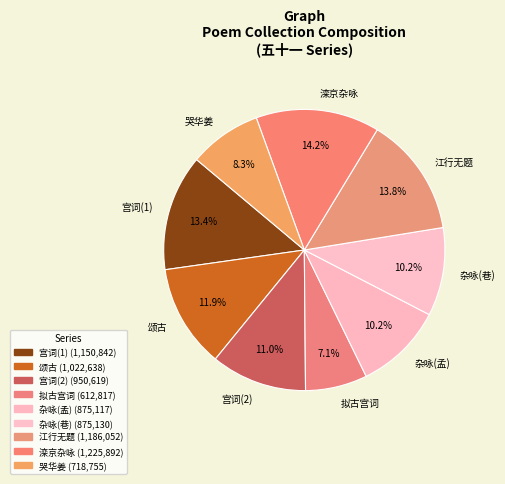

What is the smallest slice in the pie chart?

拟古宫词